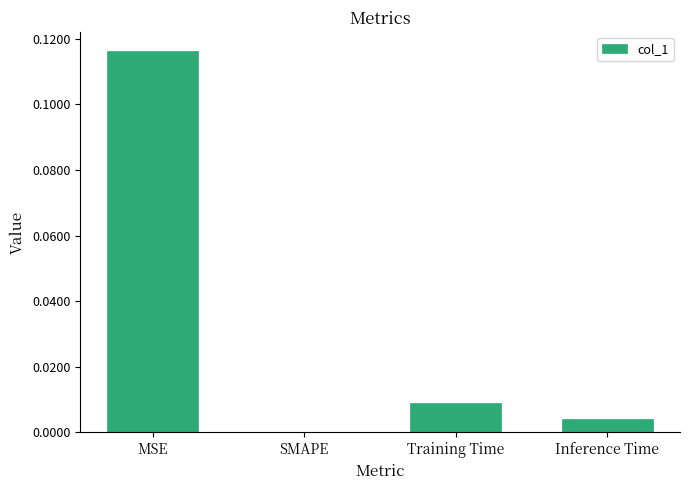

Which has a higher value, Inference Time or Training Time?

Training Time